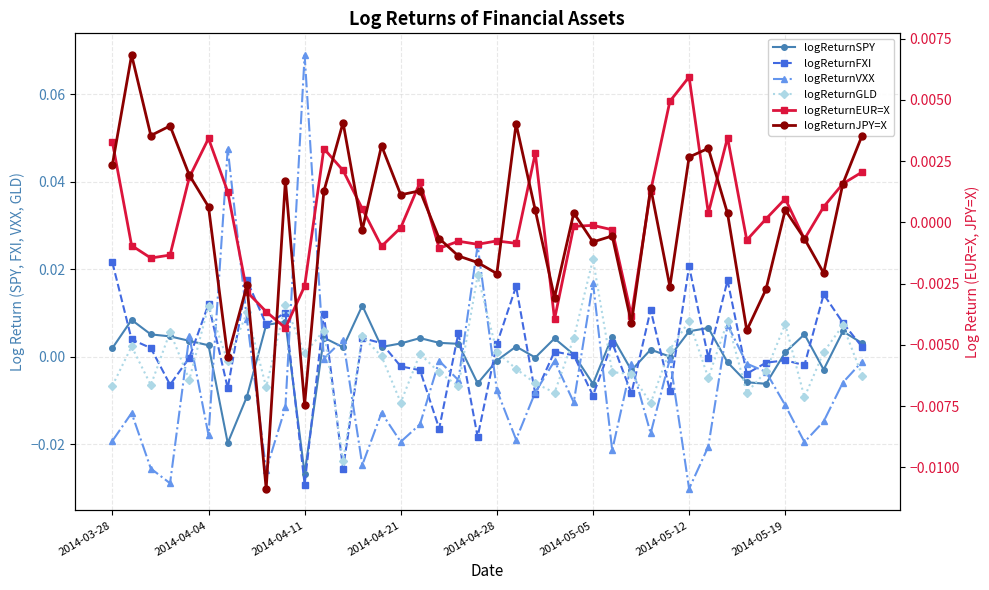

Is the value of logReturnSPY at 15 greater than the value of logReturnFXI at 17?

Yes